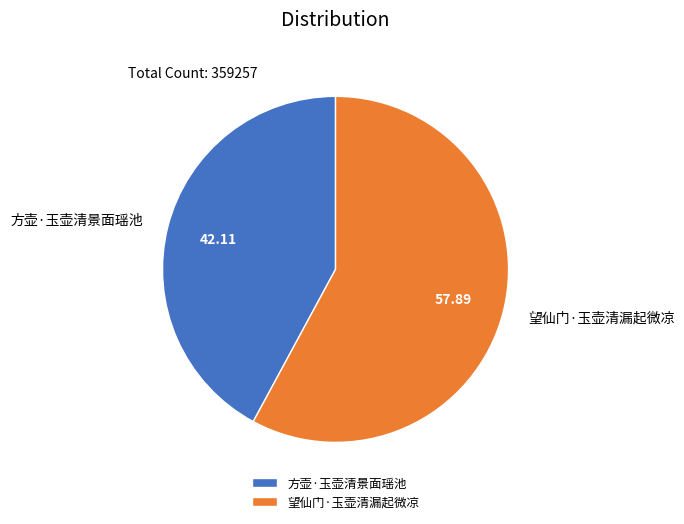

Which slice is the largest?

望仙门·玉壶清漏起微凉